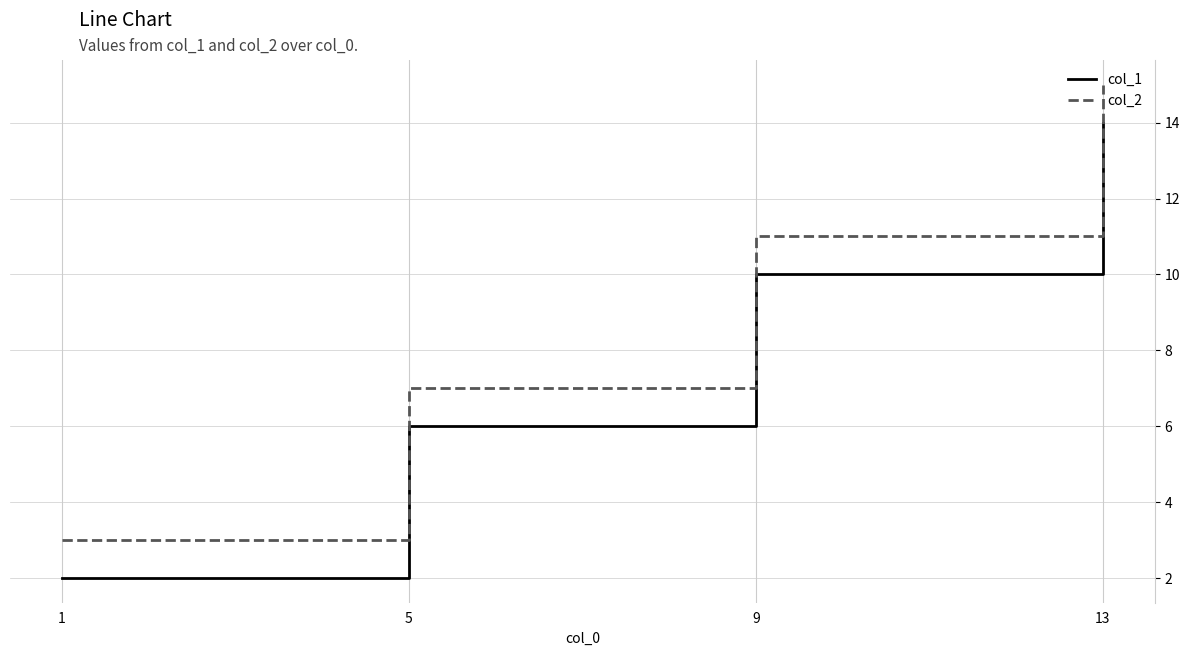

True or false: col_2 and col_1 intersect in this chart.

False